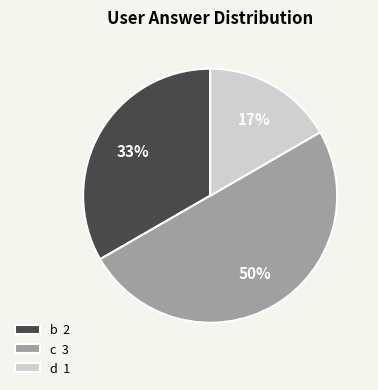

Is the sum of c 3 and b 2 greater than half?

Yes